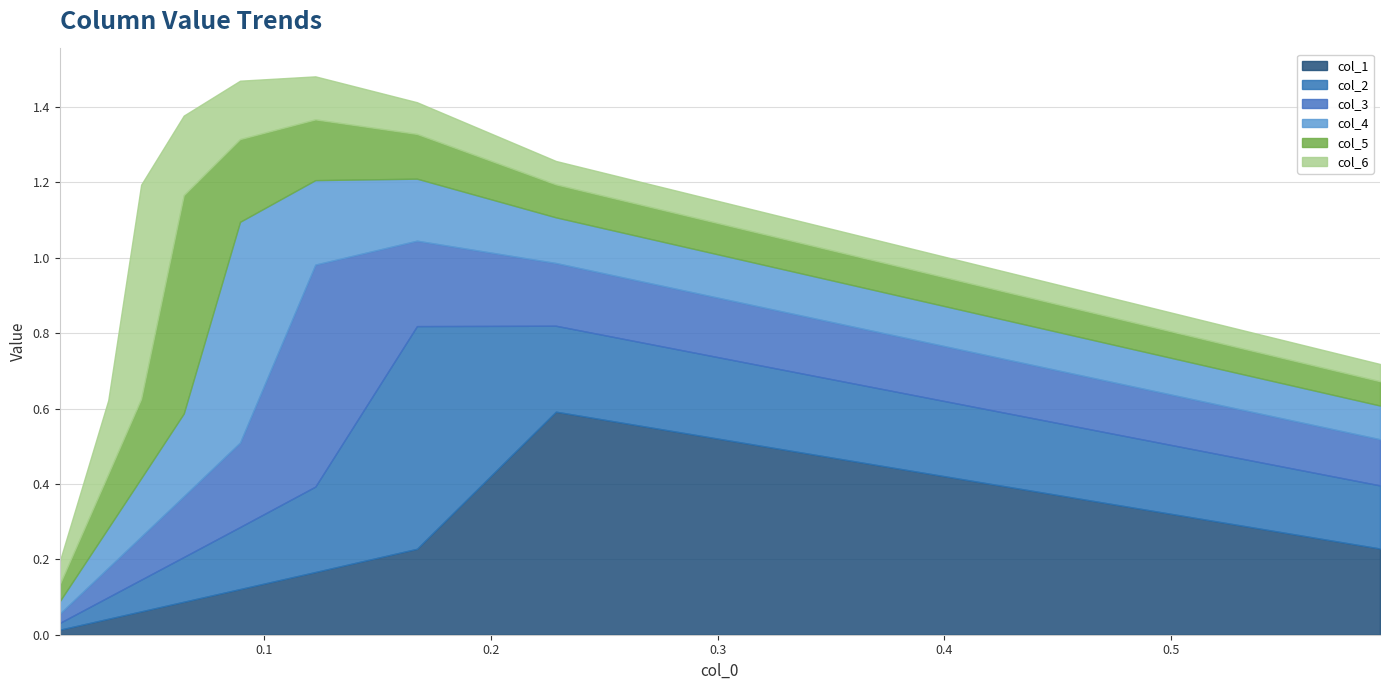

How many lines are shown in the chart?

6